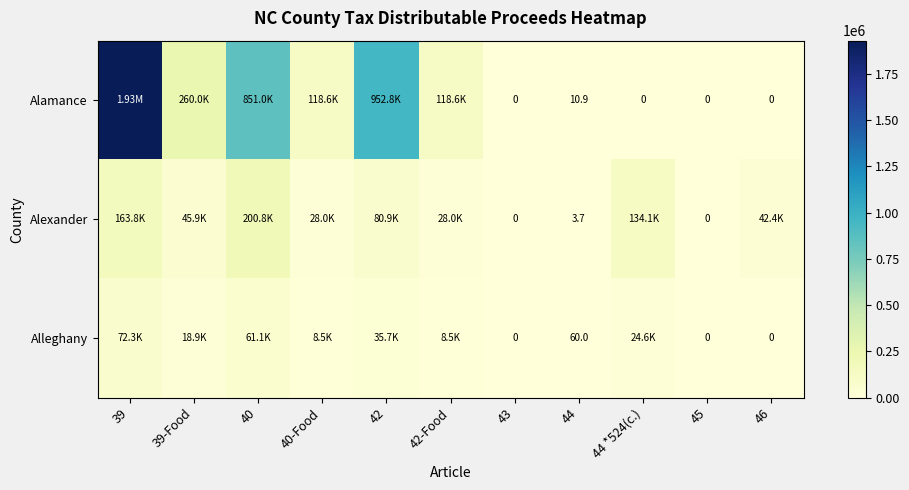

Is it true that Alamance equals 0.0 at 44 *524(c.)?

True